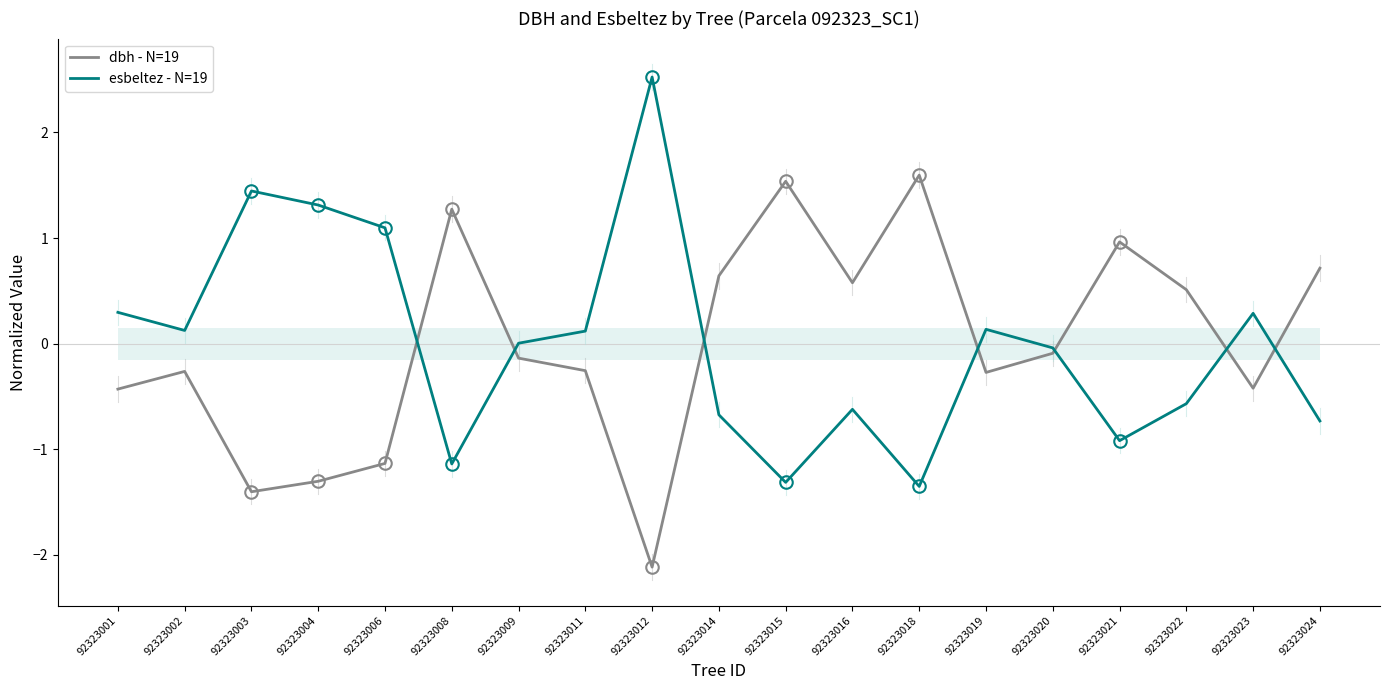

What is the approximate value of dbh - N=19 at 92323009?

-0.1